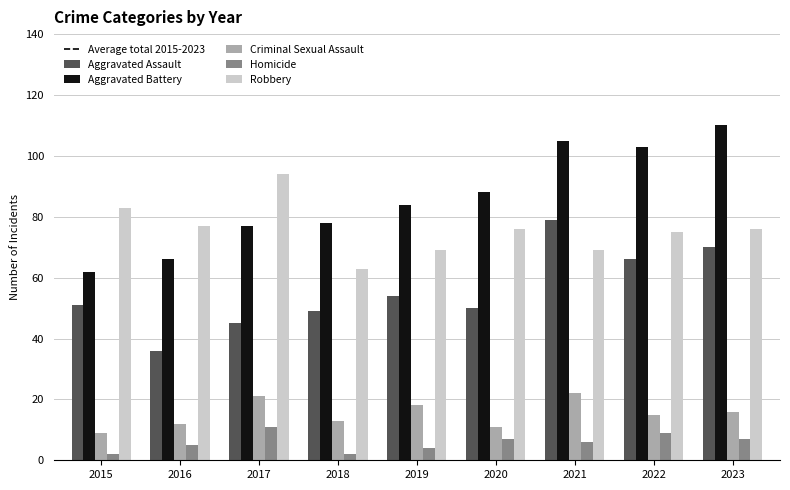

What is the lowest value of the Aggravated Battery series?

62